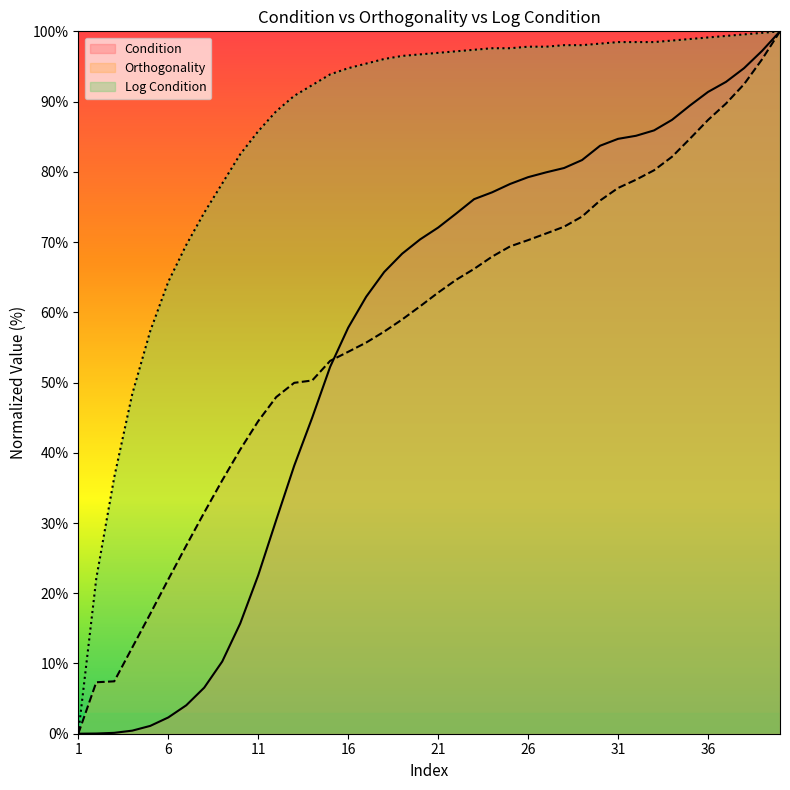

Which series has the largest total across all categories?

Log Condition